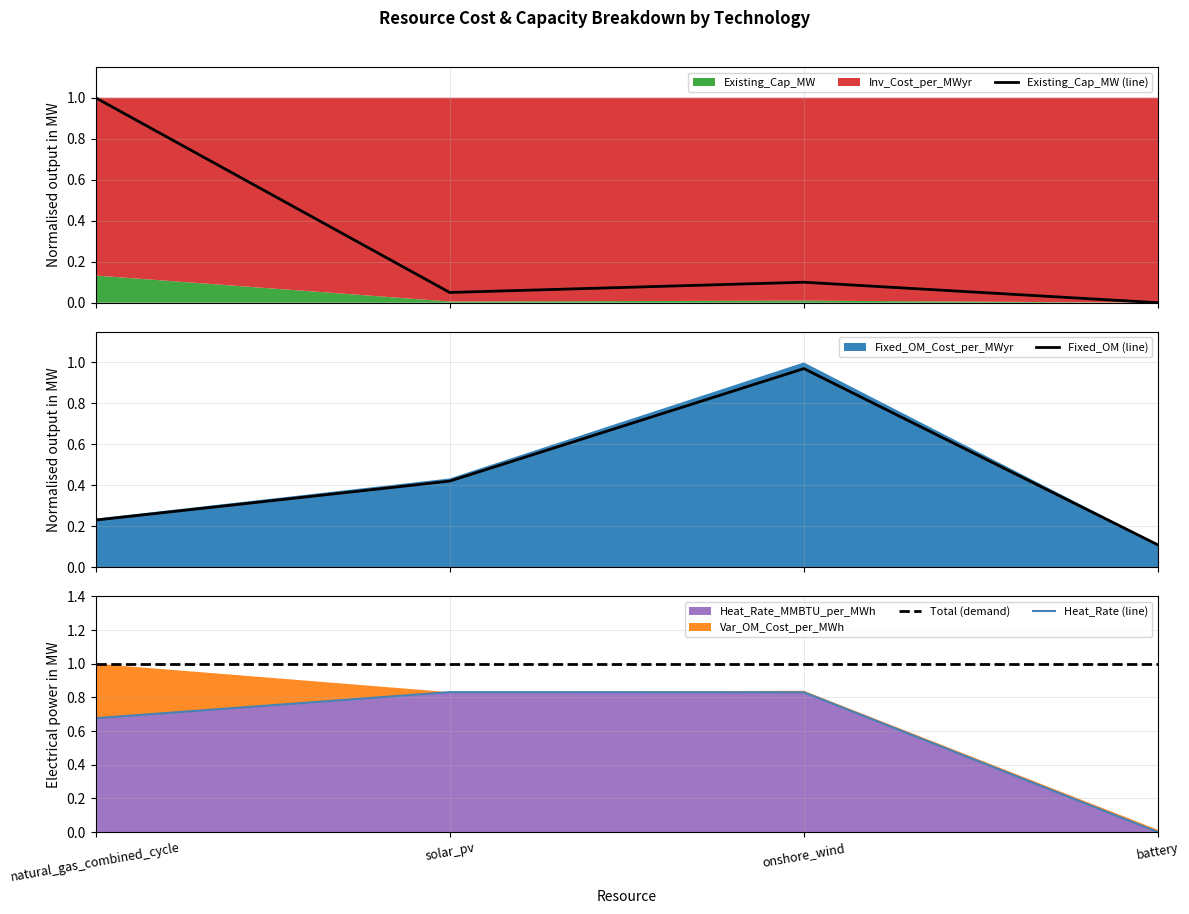

What is the highest value of the Existing_Cap_MW (line) series?

1.0